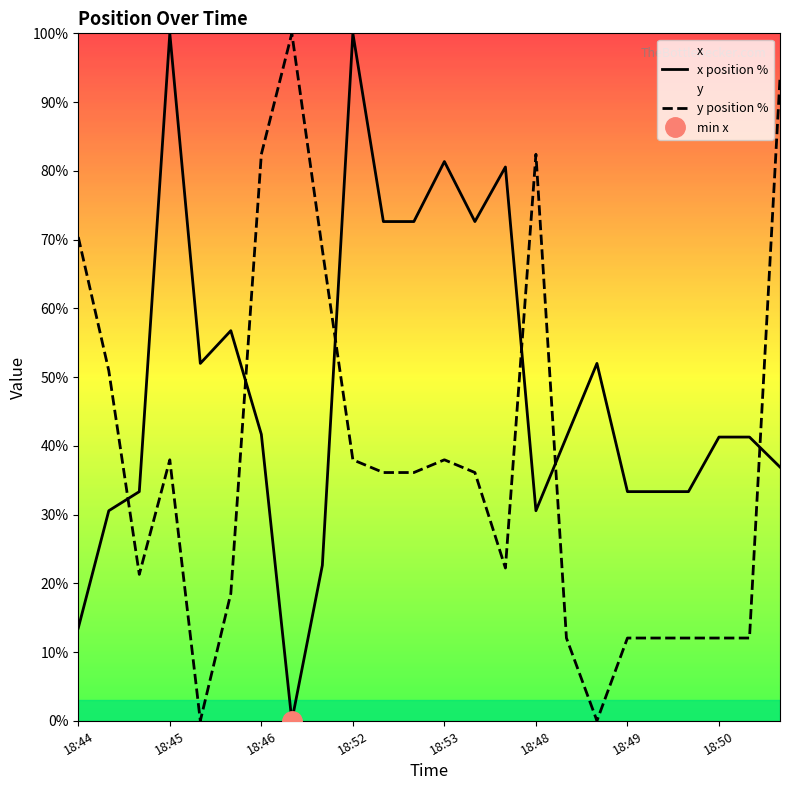

Does the chart have visible grid lines?

No